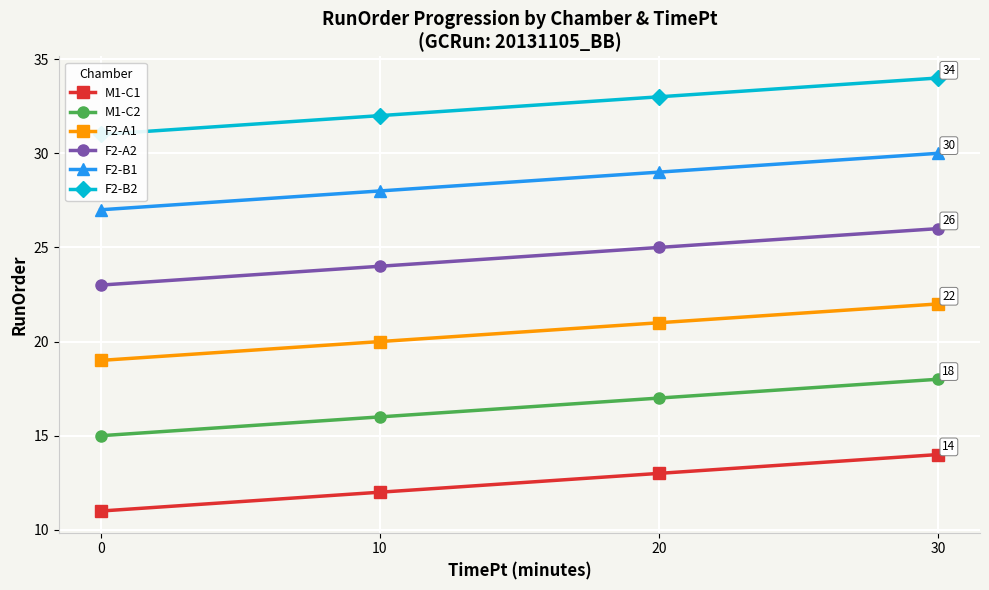

What are all the series names shown in the legend?

M1-C1, M1-C2, F2-A1, F2-A2, F2-B1, F2-B2